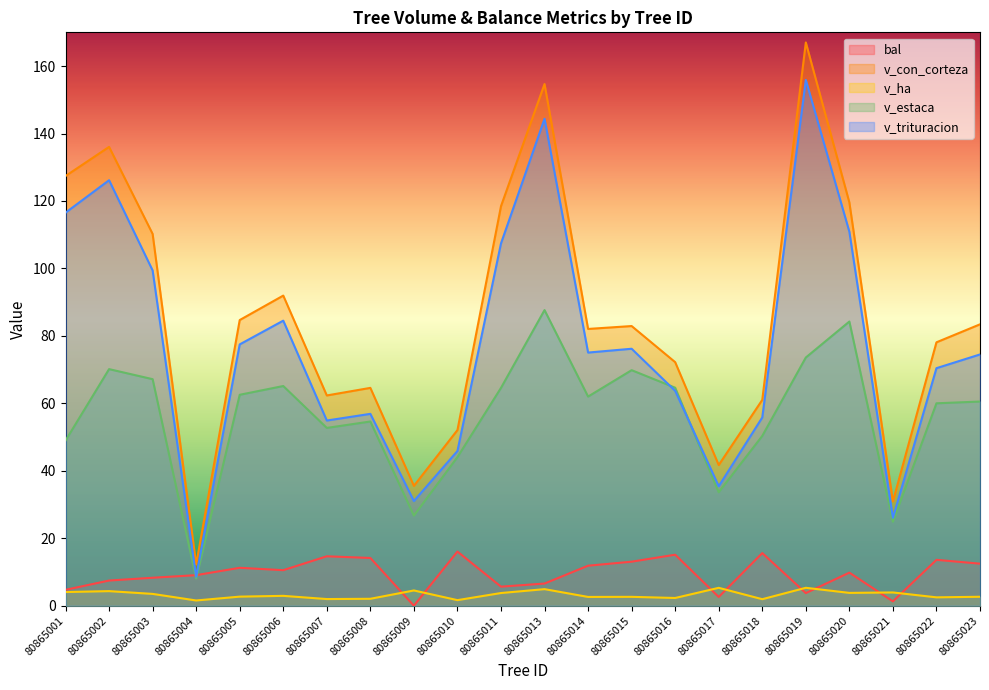

What is the average value of the v_ha series?

3.2